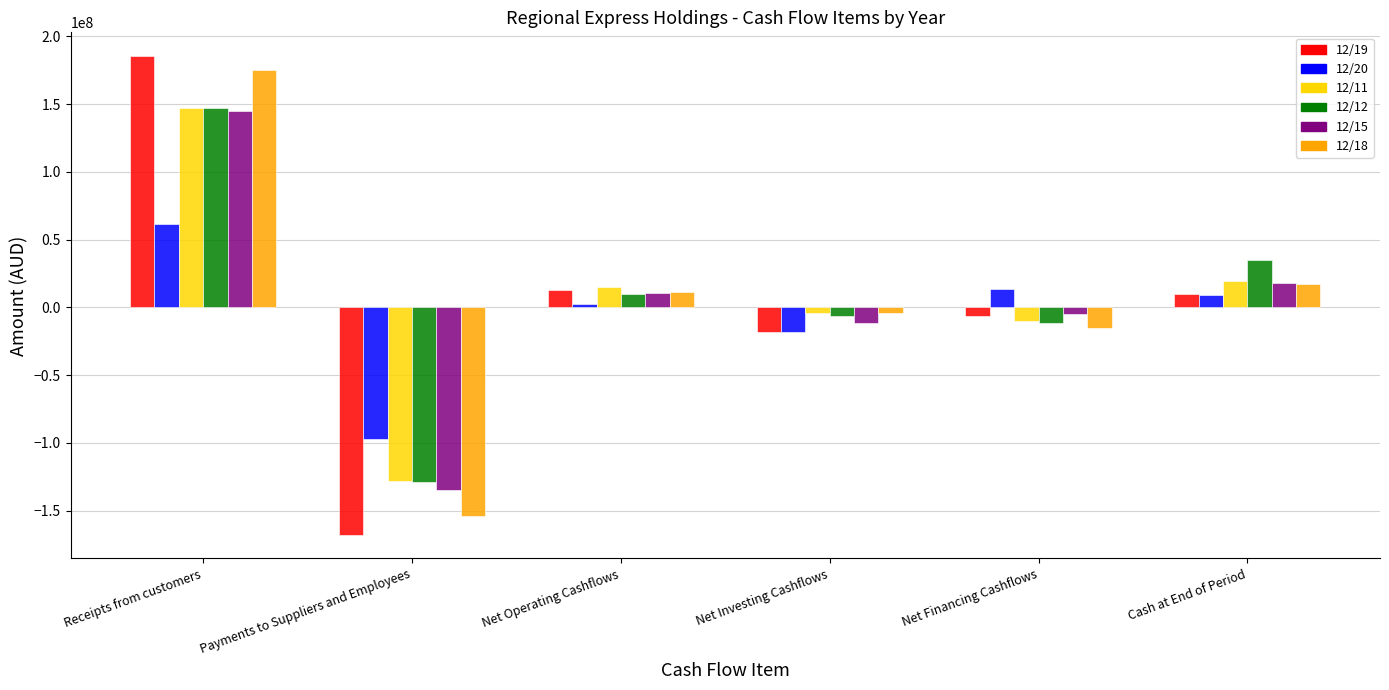

What position from the left is Cash at End of Period?

6